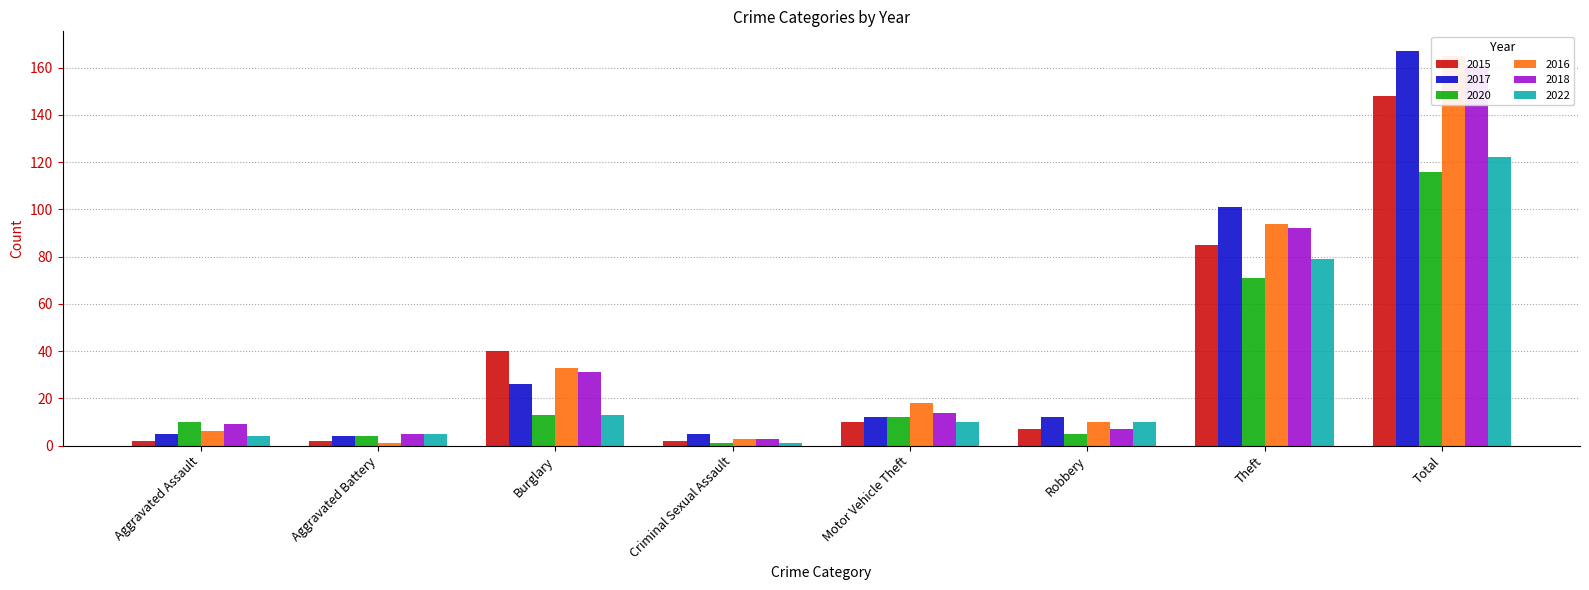

What is the average value of the 2018 series?

40